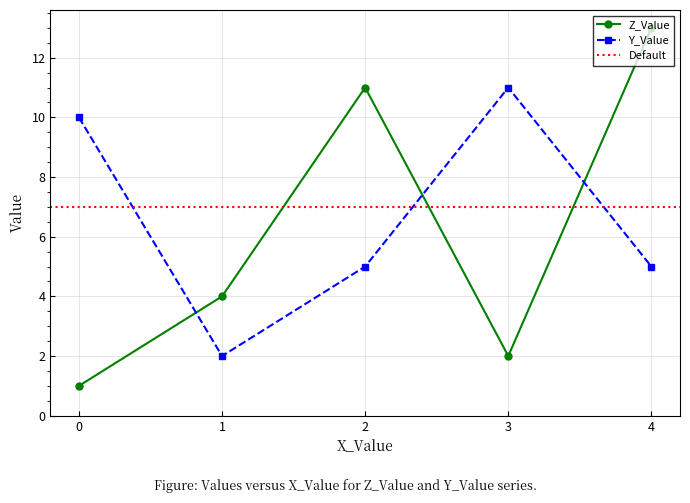

The Y_Value series shows 2 at 1. True or false?

True